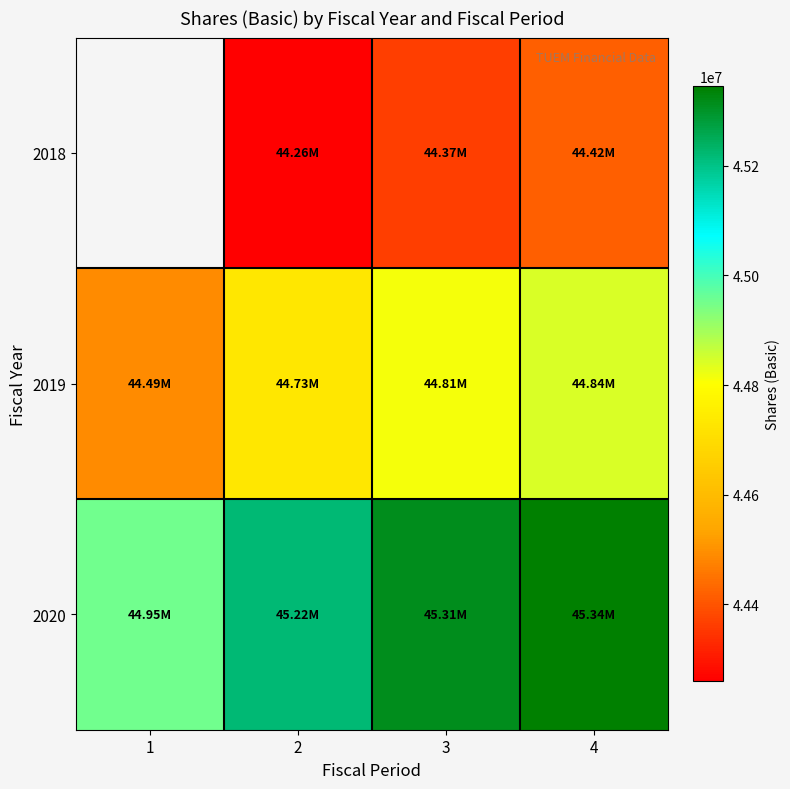

What is the spread (max minus min) of values at 3?

949000.0